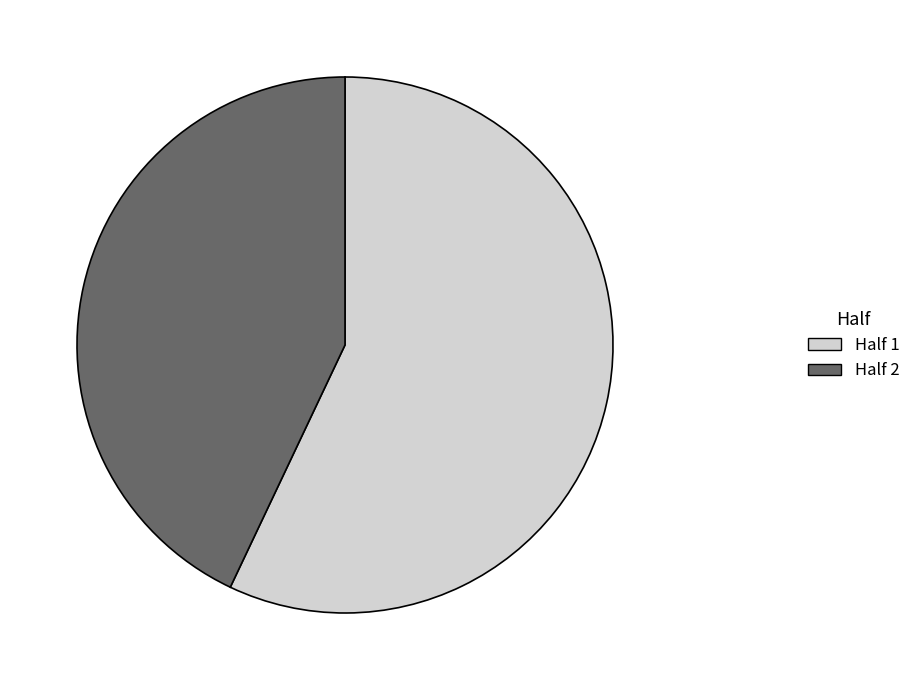

Combined, do Half 2 and Half 1 account for over 50%?

Yes